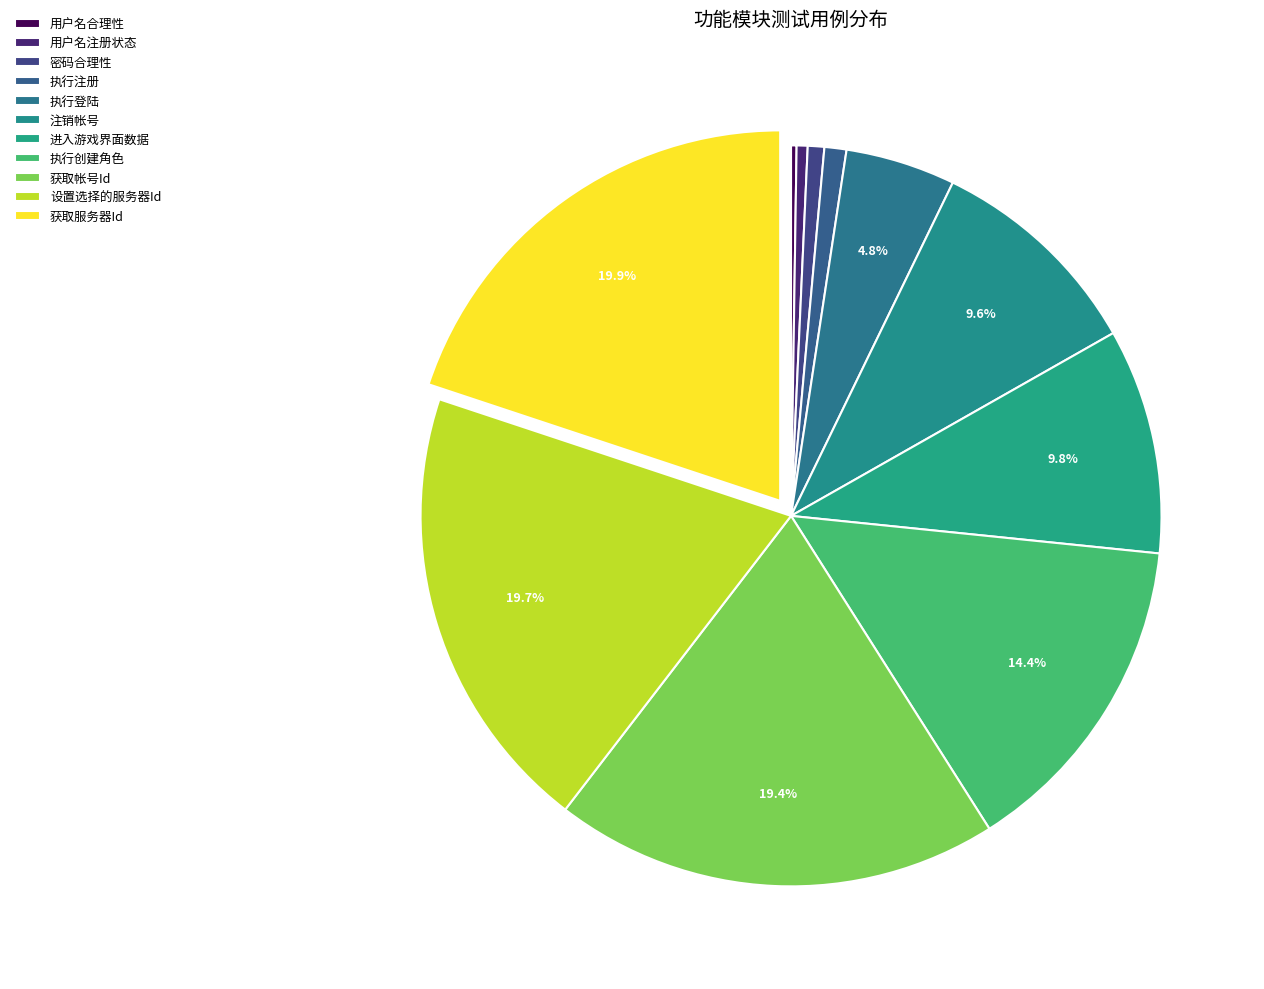

Does any single category account for the majority?

No